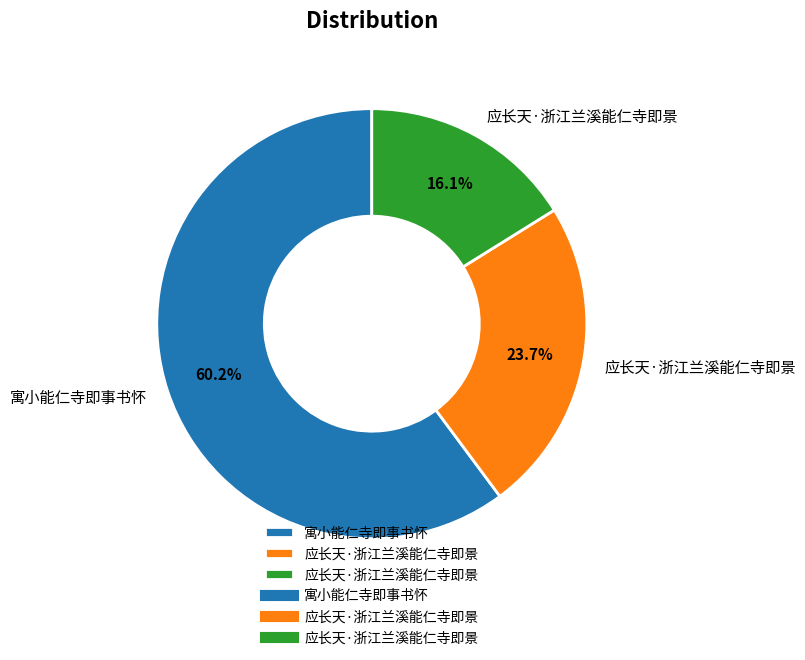

Is there a majority slice in this chart?

Yes